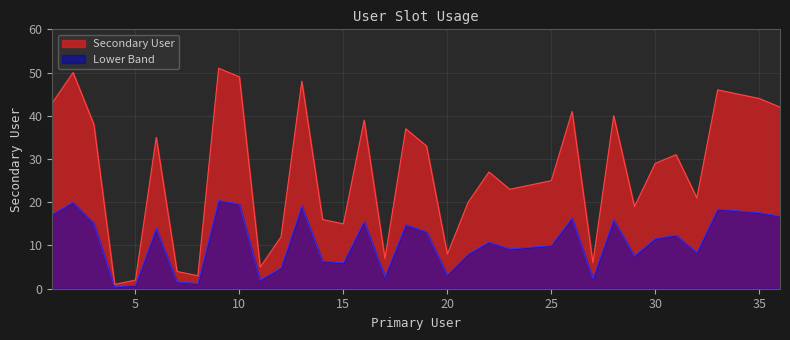

List the labels in order of value, smallest first.

4, 5, 8, 7, 11, 27, 17, 20, 12, 15, 14, 29, 21, 32, 23, 24, 25, 22, 30, 31, 19, 6, 18, 3, 16, 28, 26, 36, 1, 35, 34, 33, 13, 10, 2, 9